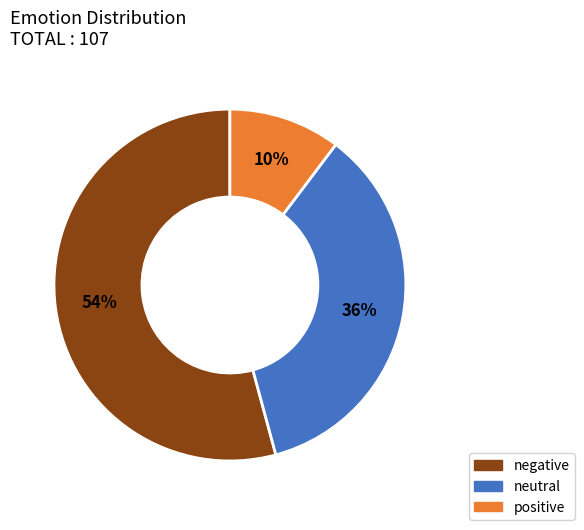

Rank the categories by value from highest to lowest.

negative, neutral, positive